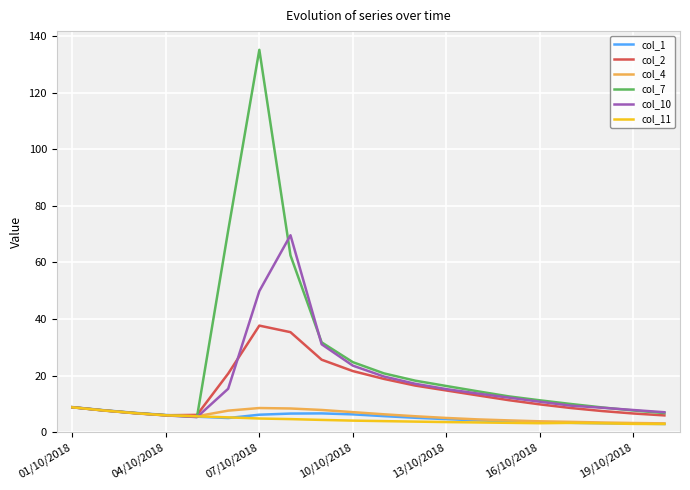

Count the number of categories in the chart.

20